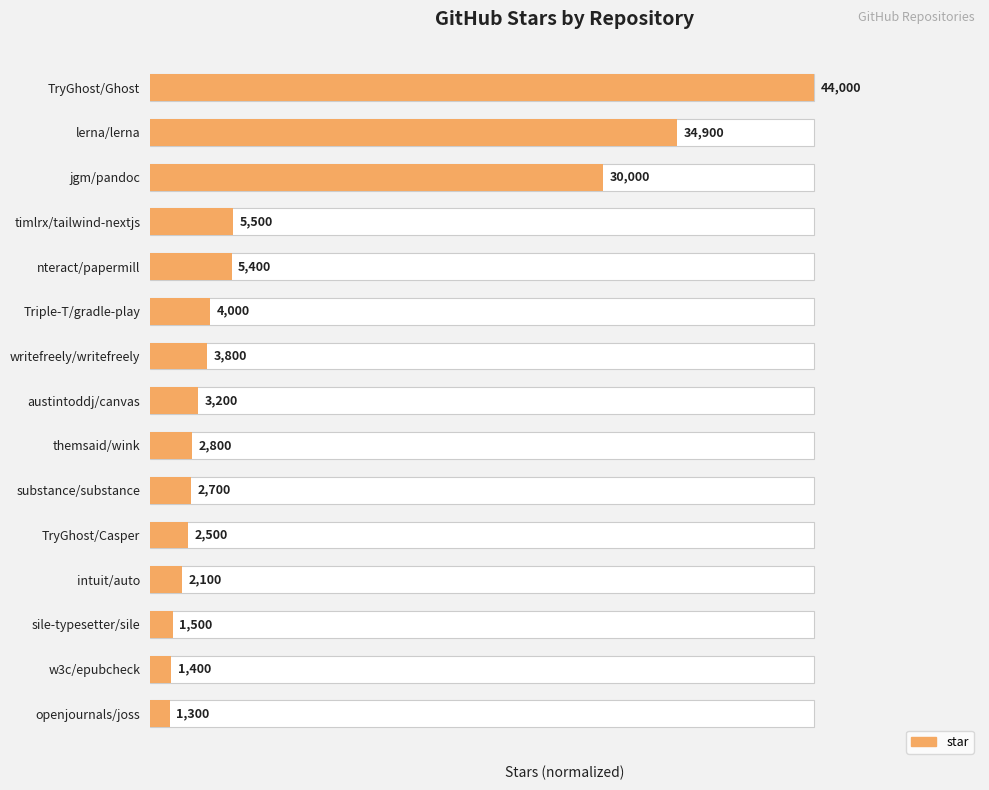

Does the chart contain any negative values?

No